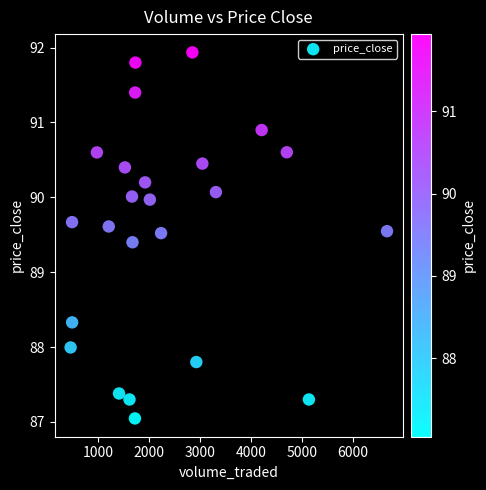

What Y value in the scatter plot is closest to 89?

89.4